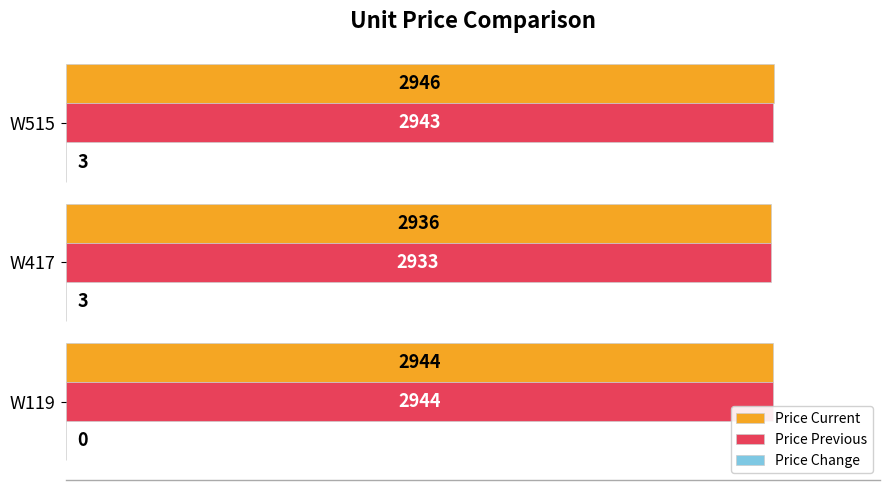

Which label corresponds to the largest value in the chart?

W515